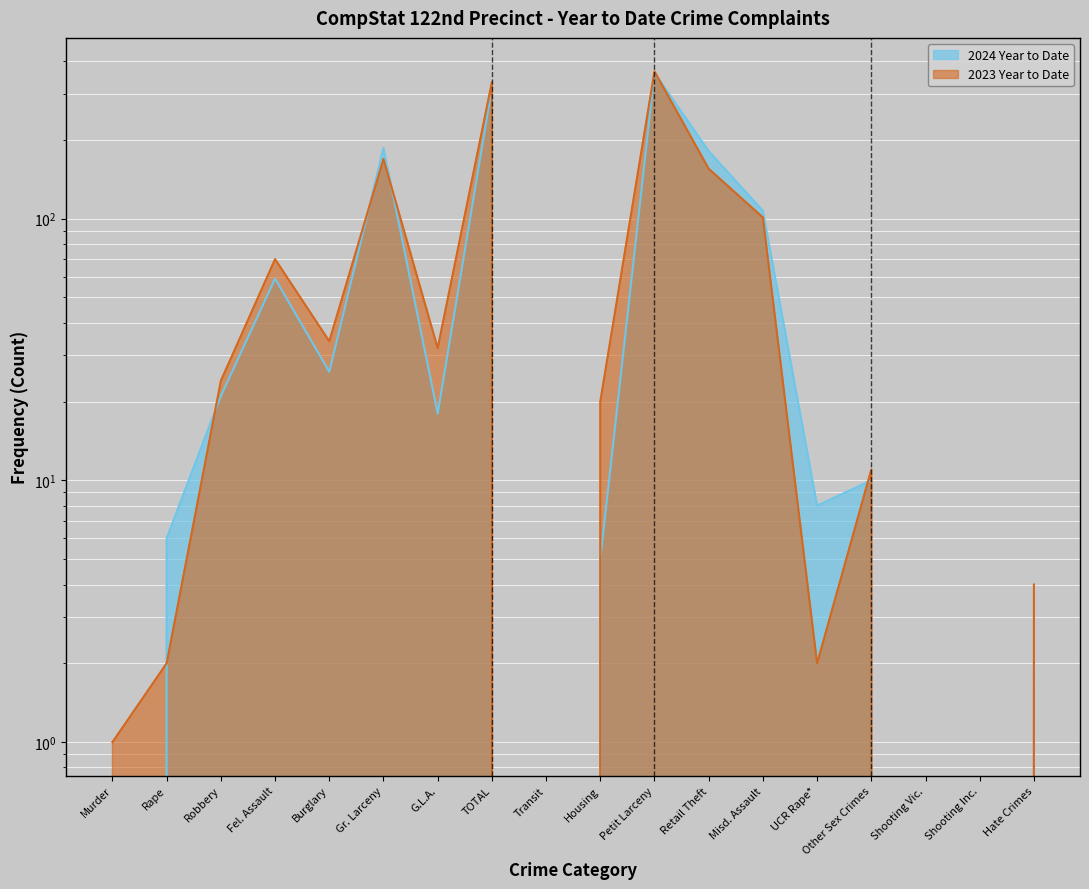

Which has a higher value, Burglary or Shooting Vic.?

Burglary